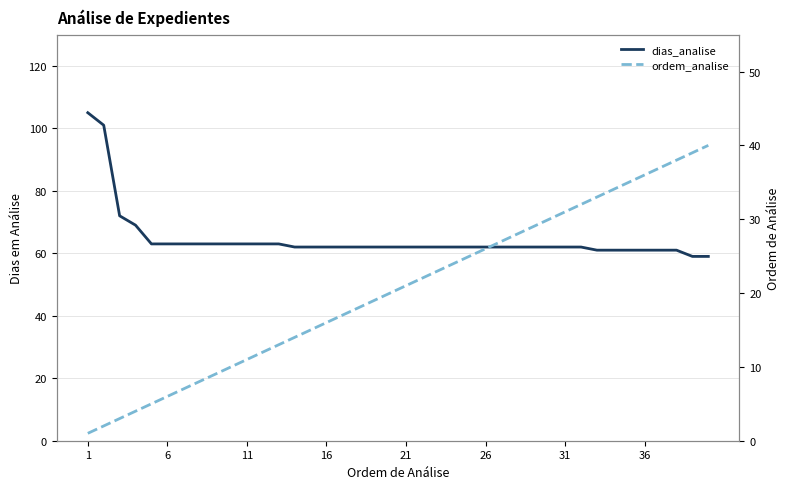

List the series in order of their peak value, highest first.

dias_analise, ordem_analise